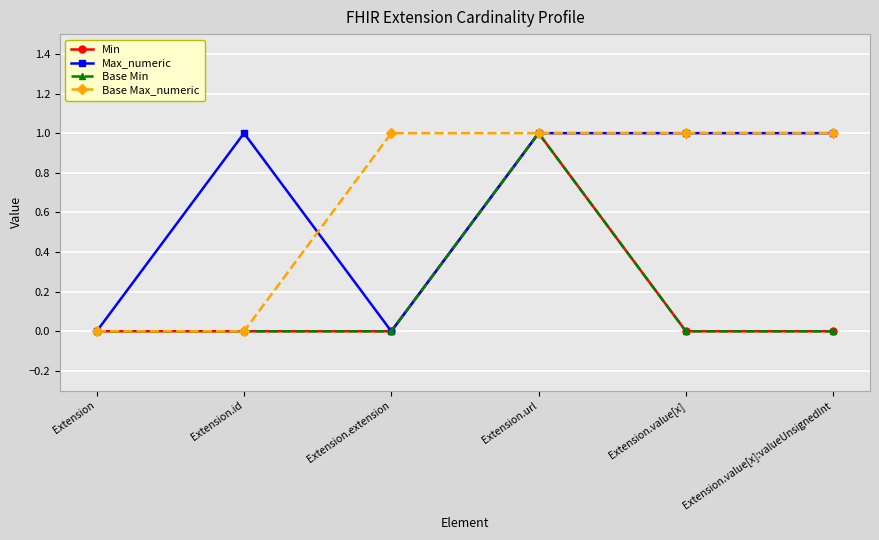

What is the difference between the maximum and minimum values in the Max_numeric series?

1